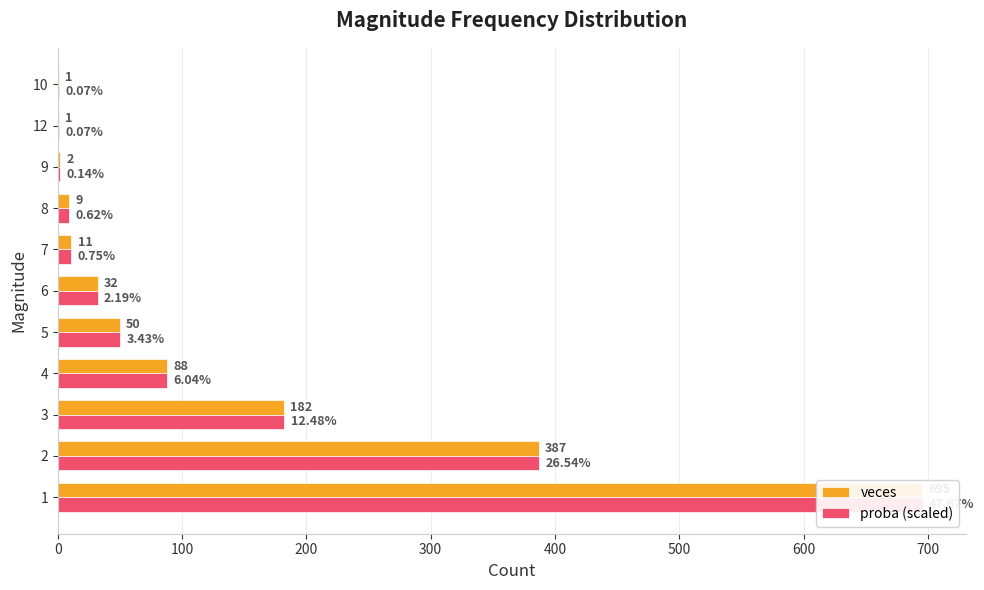

What are all the series names shown in the legend?

veces, proba (scaled)